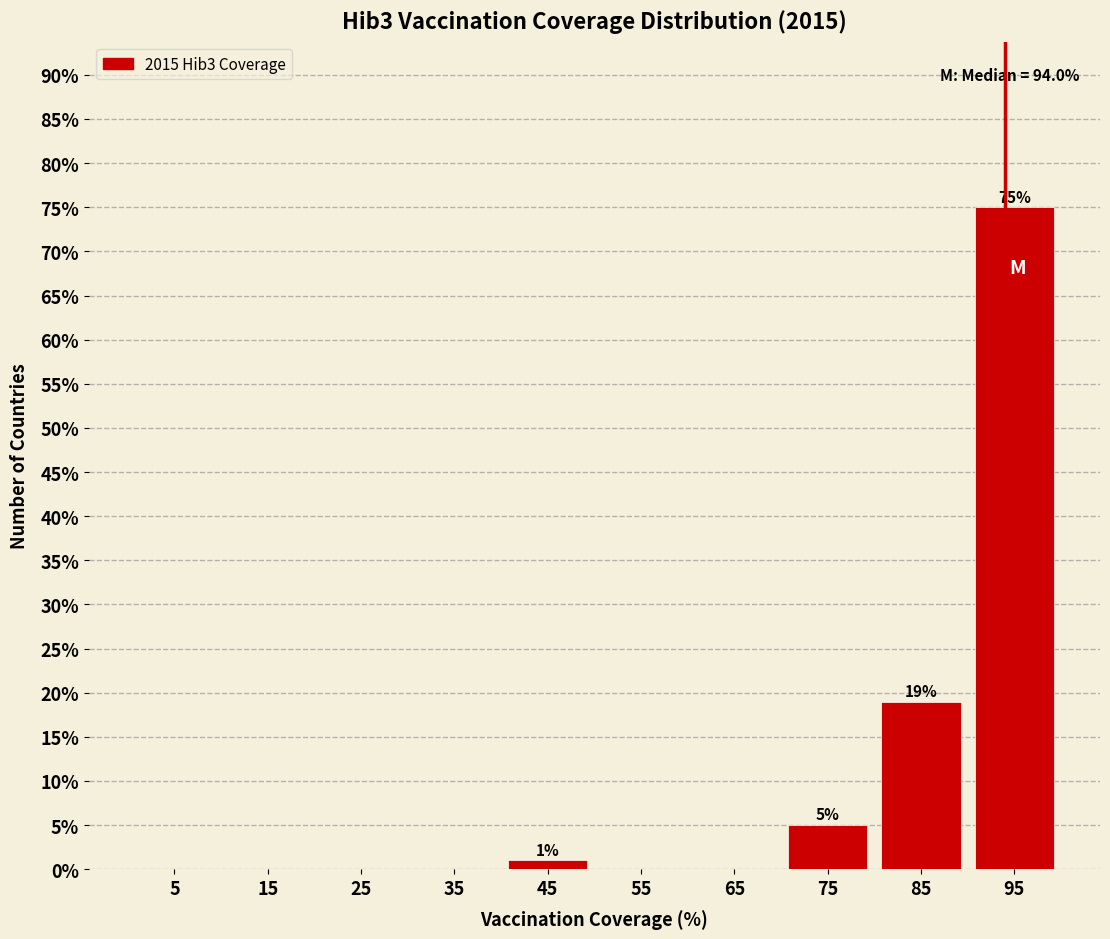

Over which range of the x-axis is the bar tallest?

90 to 100